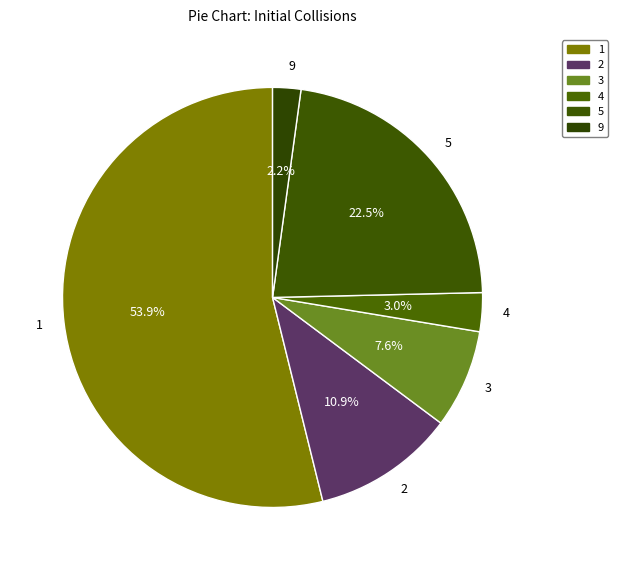

Is there any slice that represents more than half of the pie?

Yes